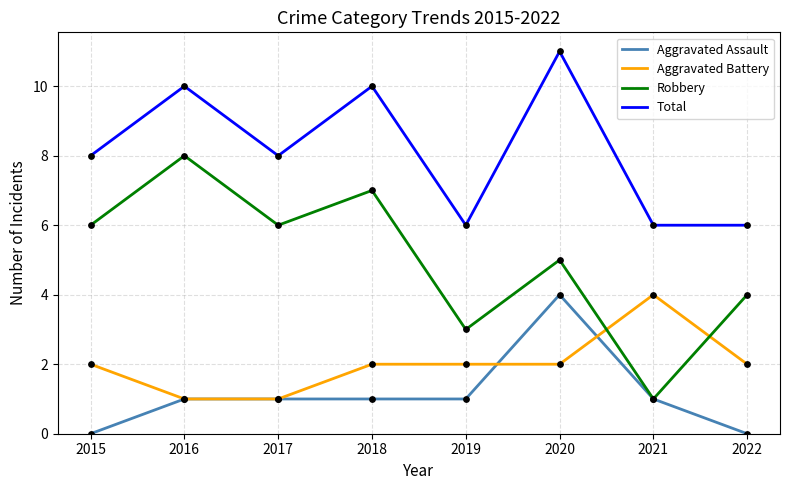

Which series has the largest total across all categories?

Total